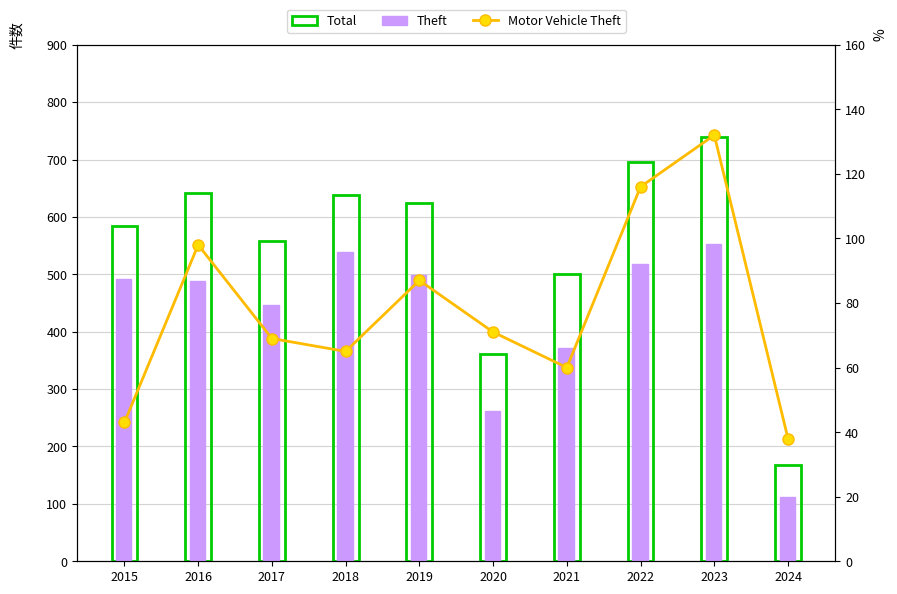

The chart shows a value of 60 at 2021. True or false?

True